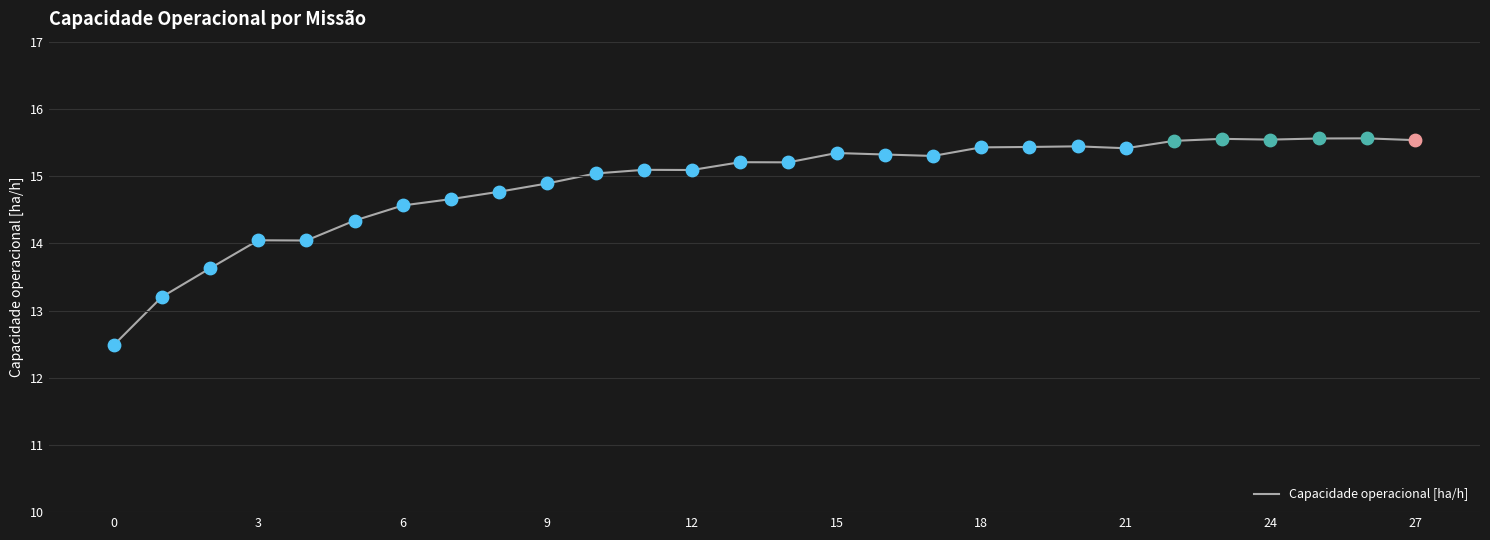

What is the minimum value shown in the chart?

12.5